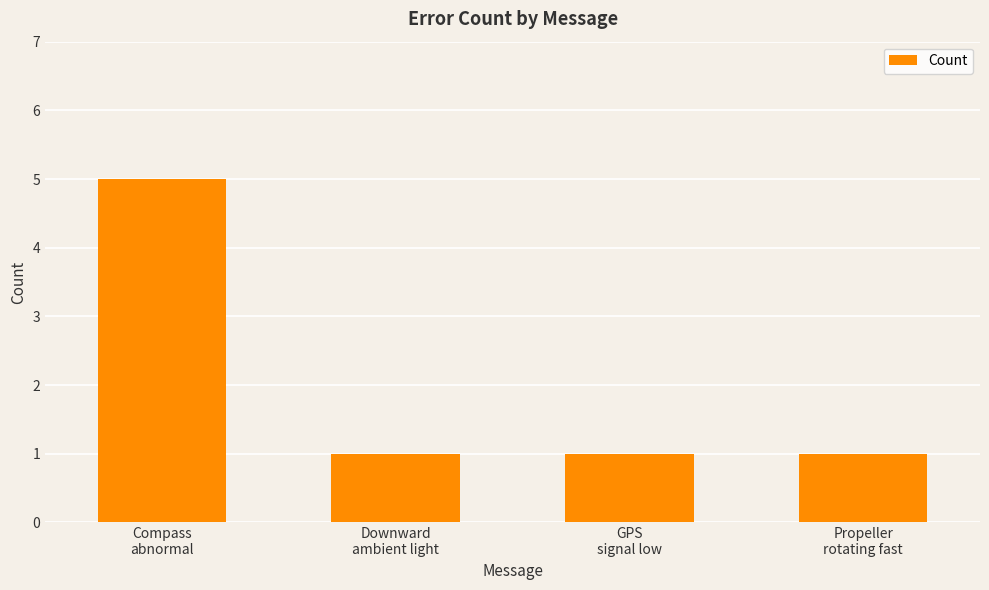

Read the value at Compass
abnormal.

5